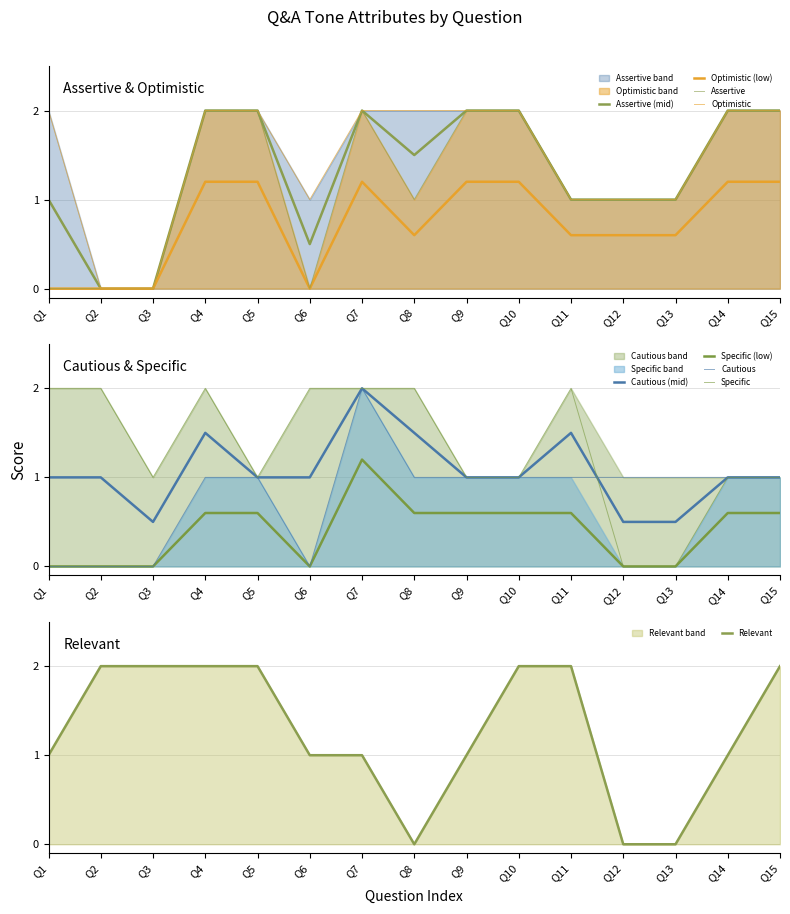

In Assertive, how many points are lower than both neighbors (excluding endpoints)?

2